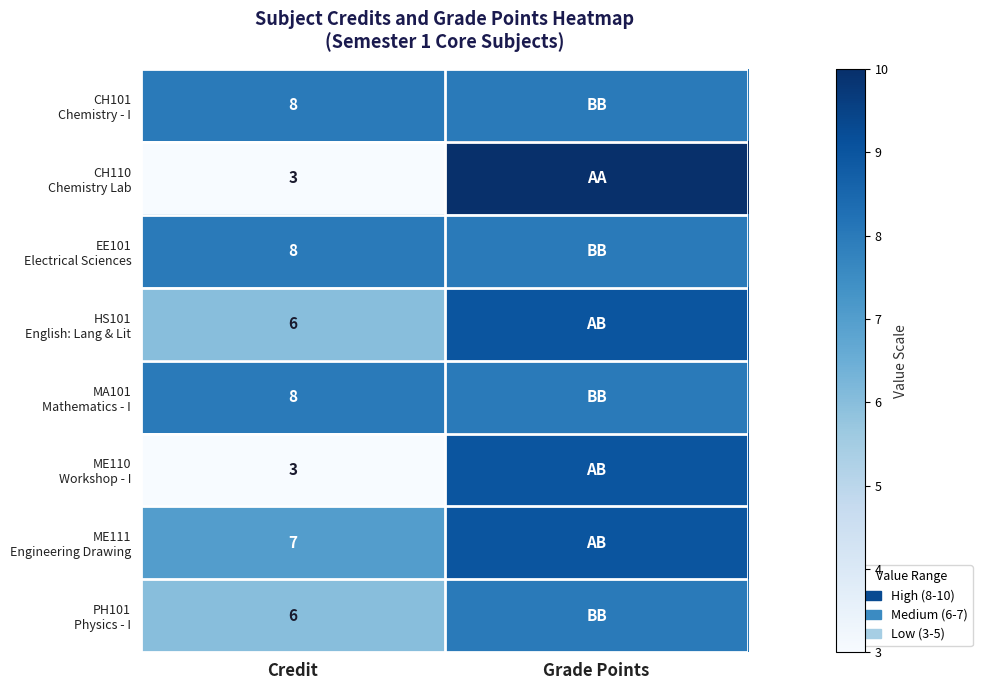

Is the value of ME111 Engineering Drawing at Credit greater than the value of PH101 Physics - I at Credit?

Yes